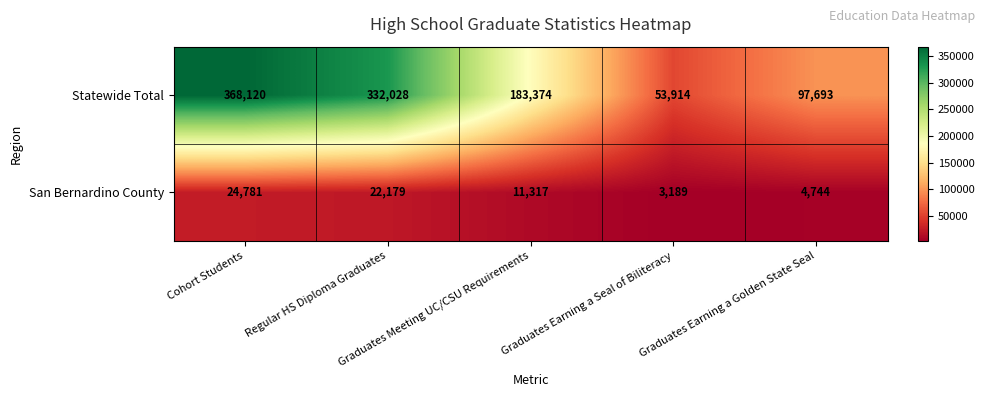

Rank the series by their maximum value, from highest to lowest.

Statewide Total, San Bernardino County